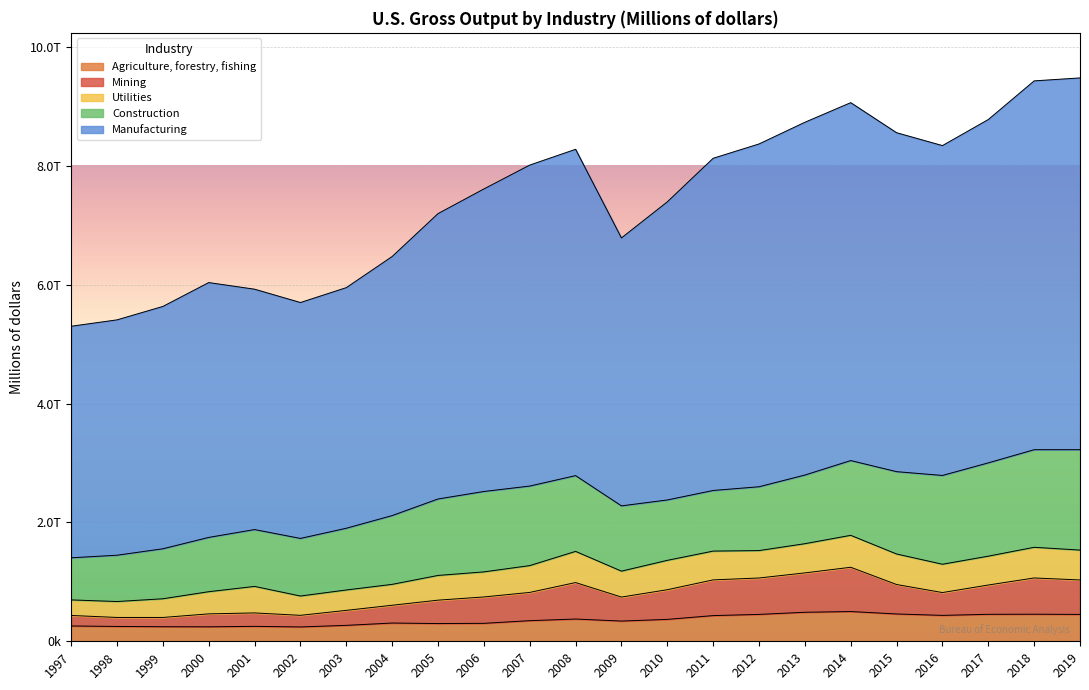

Which series has the largest total across all categories?

Manufacturing